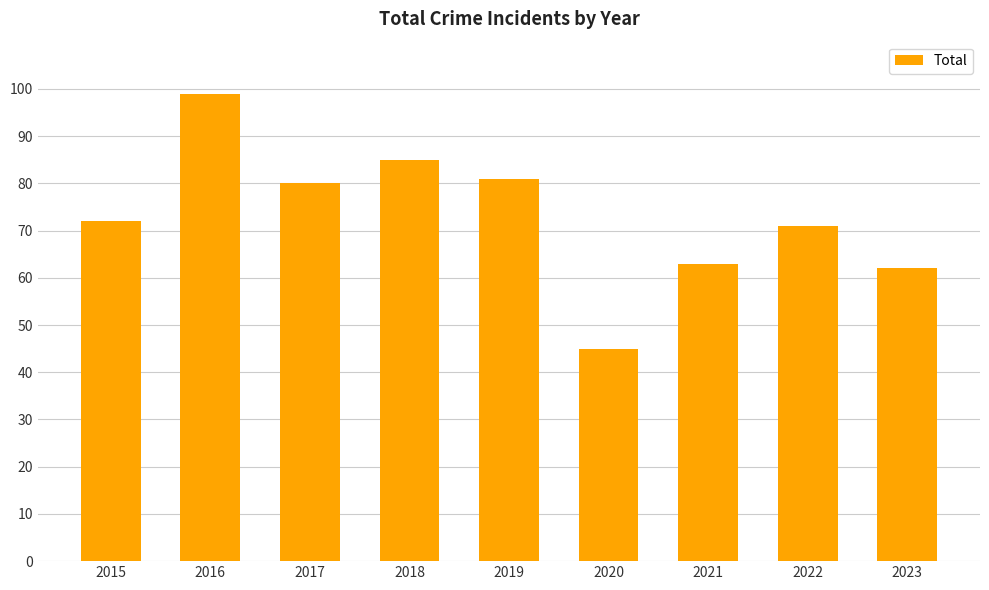

Reading left to right, what are all the values shown in this chart?

2015=72	2016=99	2017=80	2018=85	2019=81	2020=45	2021=63	2022=71	2023=62